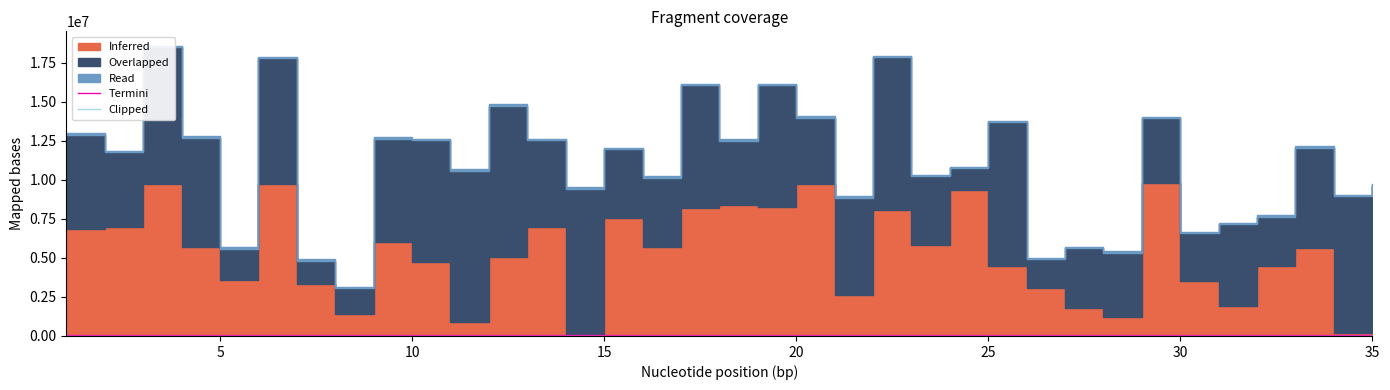

What is the average value of the Clipped series?

20000